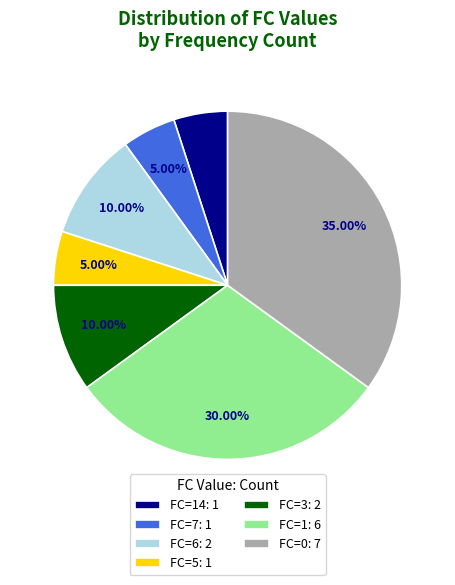

Is there a majority slice in this chart?

No